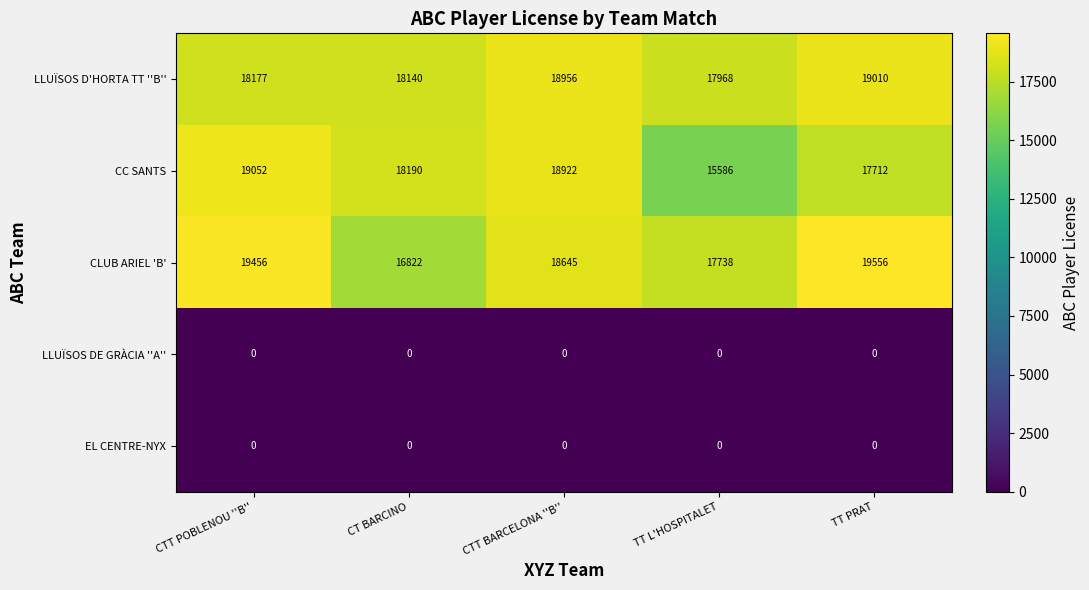

At which category is the sum across all series the highest?

CTT POBLENOU ''B''